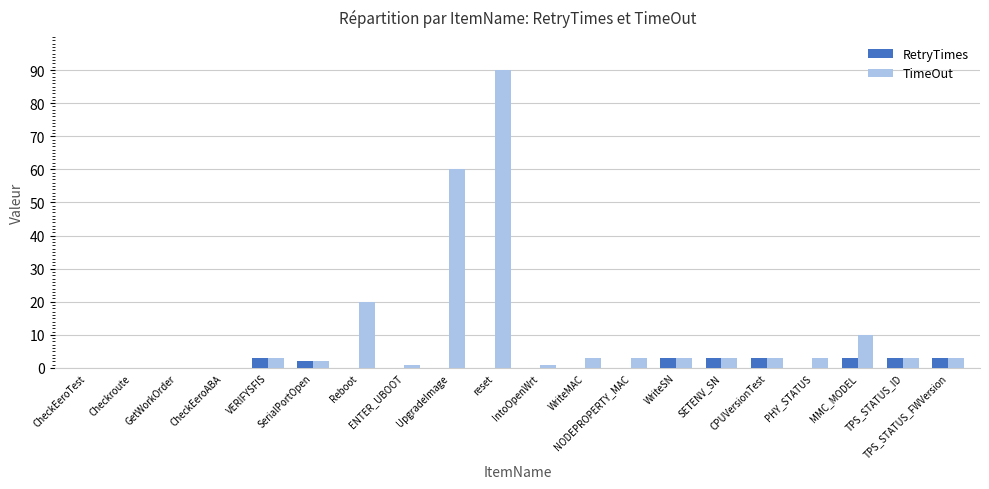

The value of RetryTimes at SerialPortOpen is 2. True or false?

True